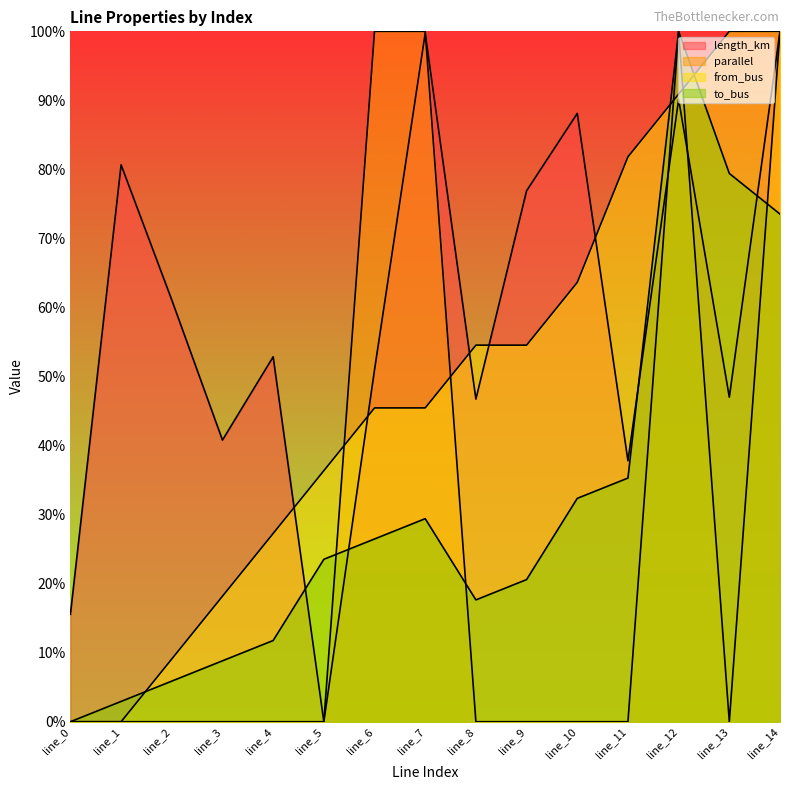

True or false: from_bus and to_bus intersect in this chart.

True